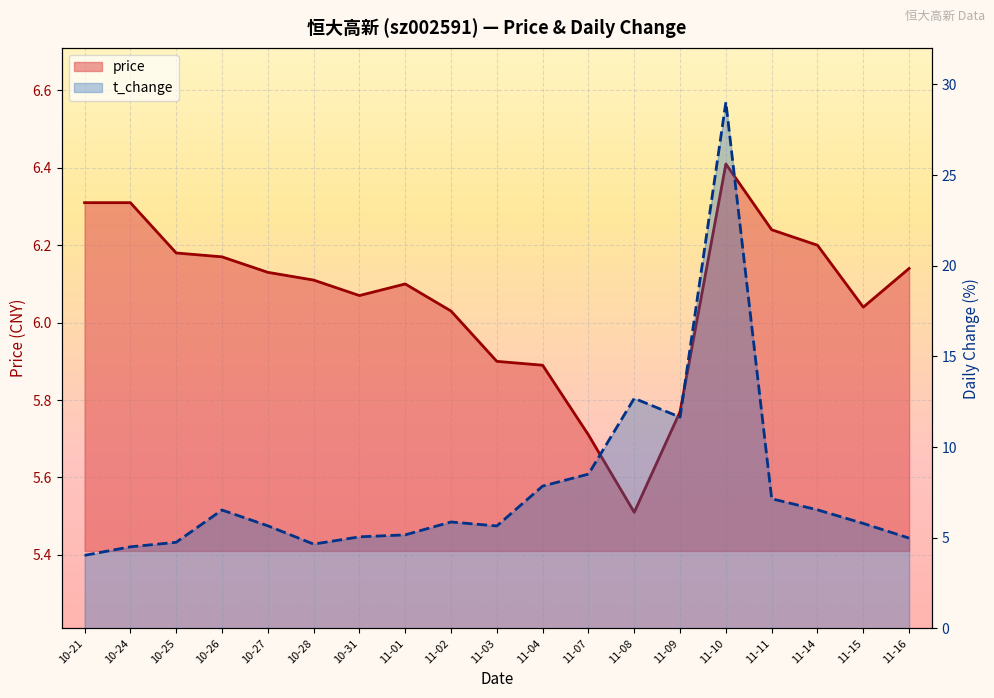

How many interior local peaks does the price series have?

2